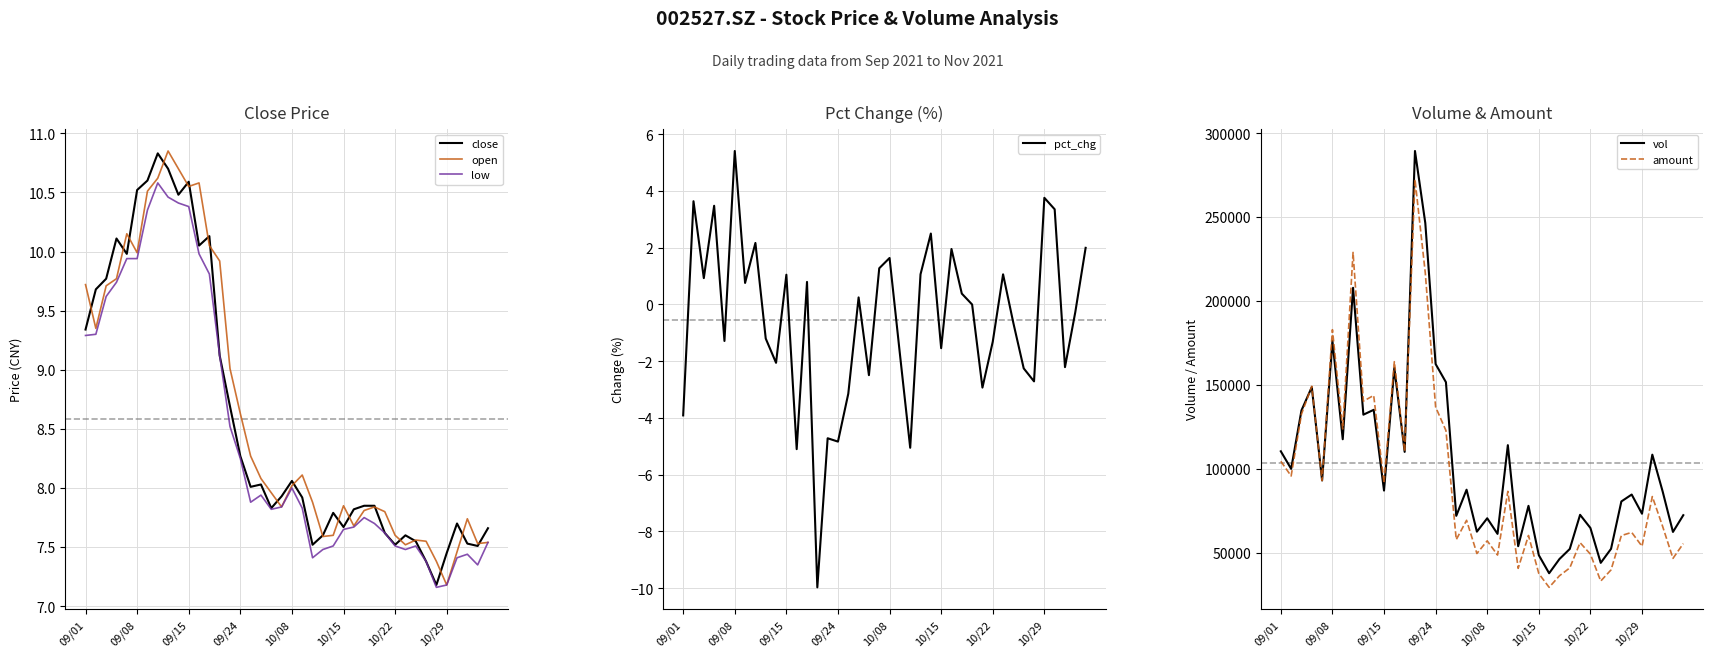

True or false: pct_chg and open cross at least once.

False